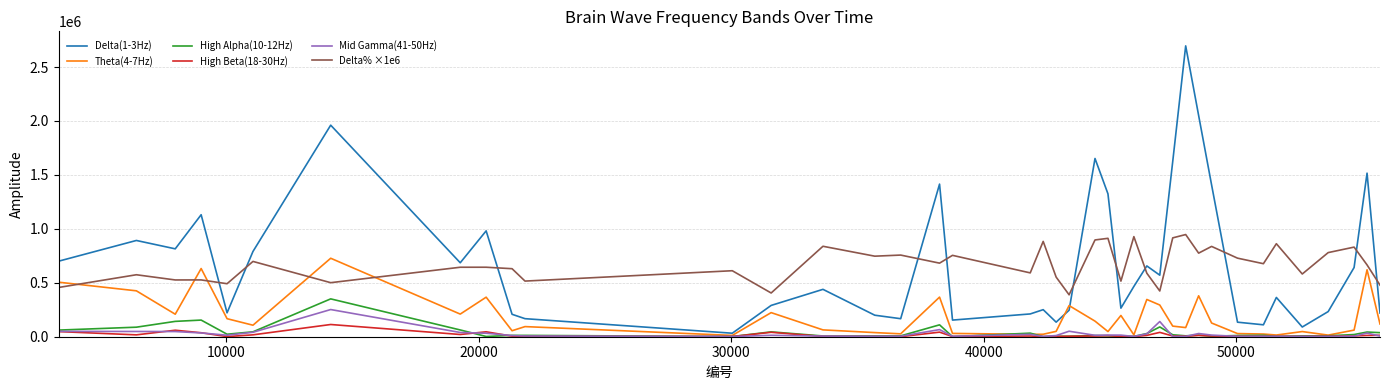

True or false: Delta% ×1e6 and Mid Gamma(41-50Hz) intersect in this chart.

False